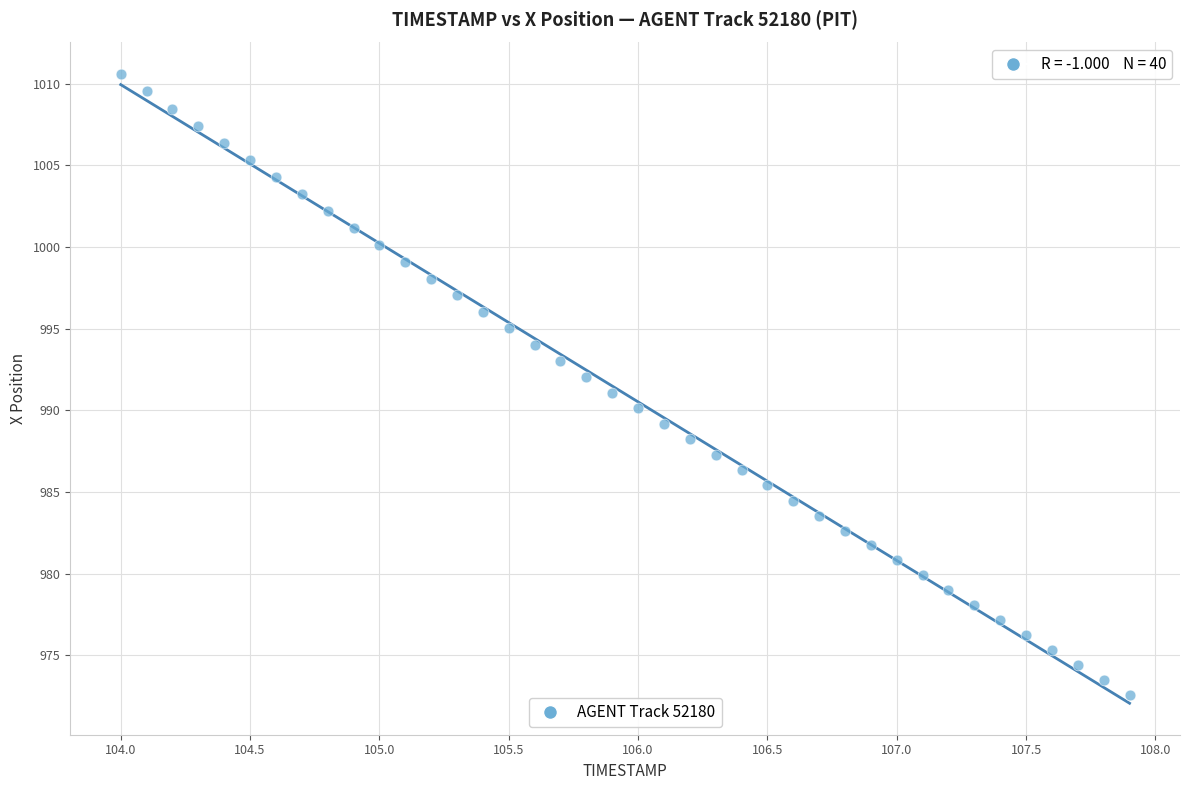

What is the range of X values (max minus min)?

3.9